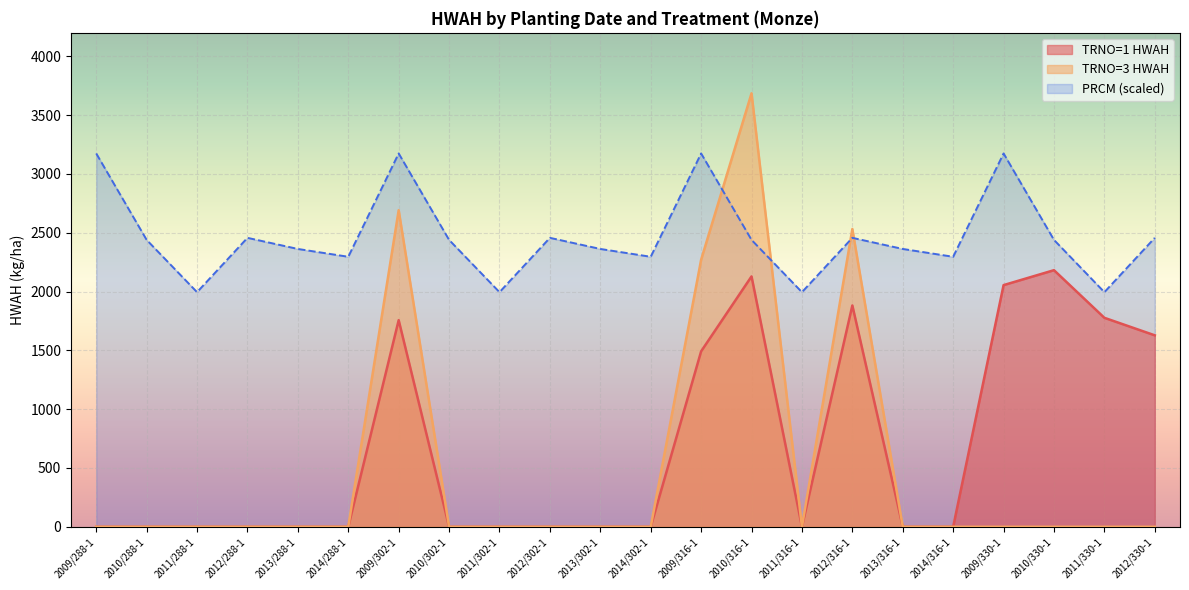

Which series has the largest range (max minus min)?

TRNO=3 HWAH